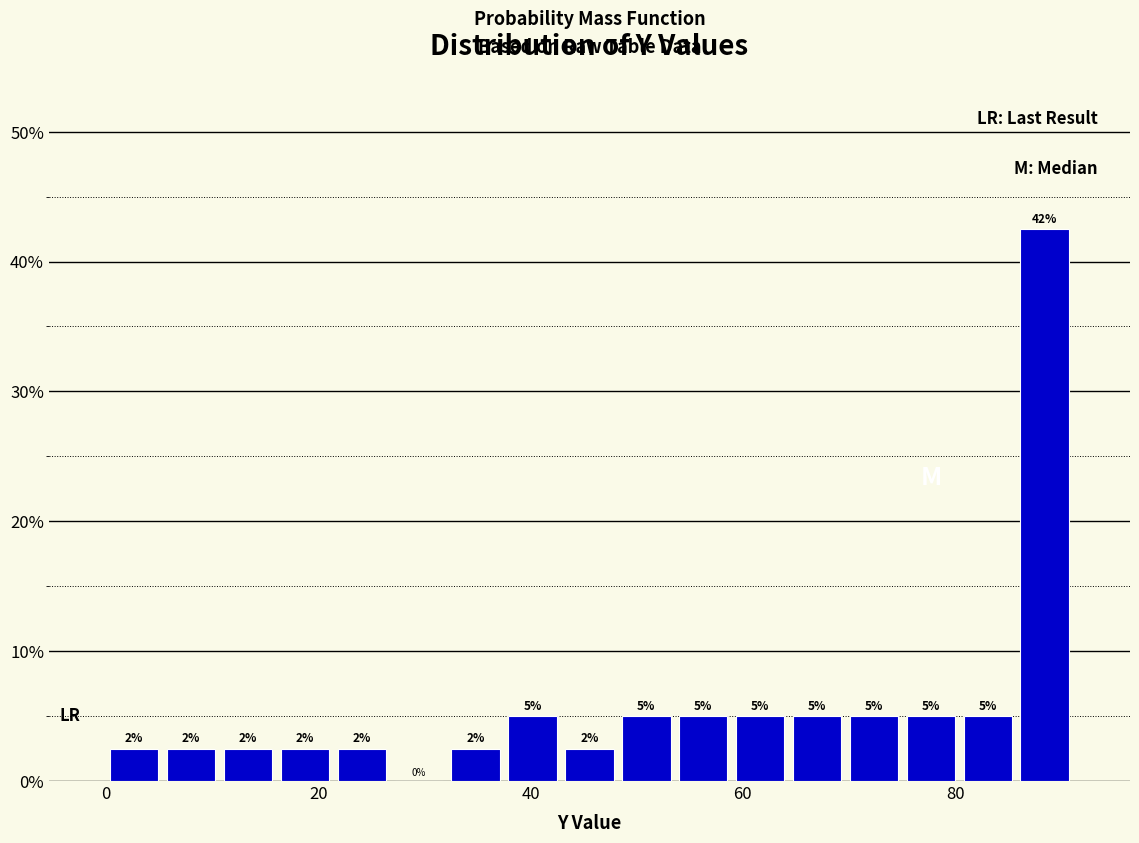

Read against the x-axis, roughly where is the centre of the tallest bar?

88